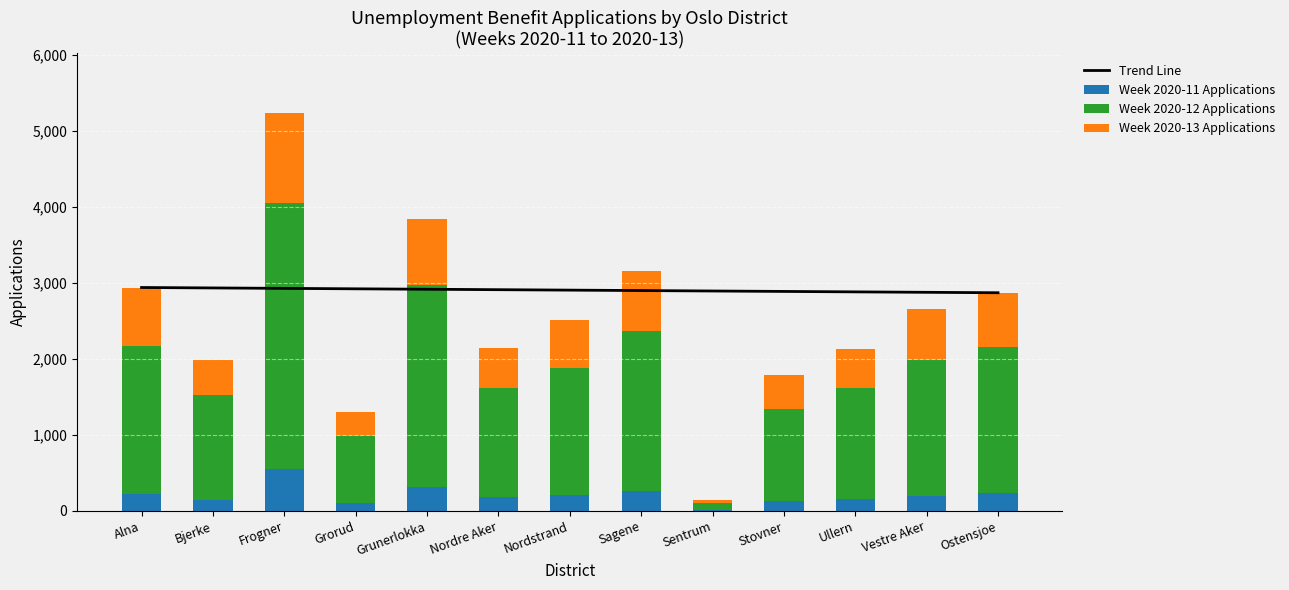

What is the highest value of the Week 2020-11 Applications series?

546